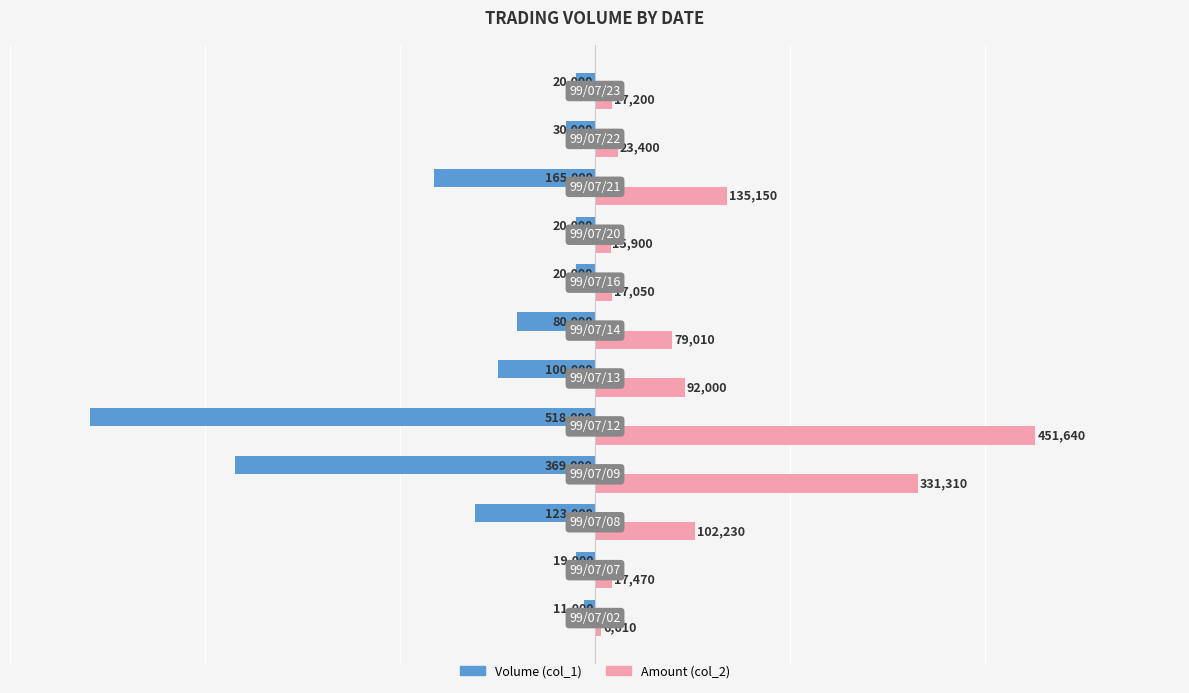

Rank the series by their average value, from highest to lowest.

Amount (col_2), Volume (col_1)